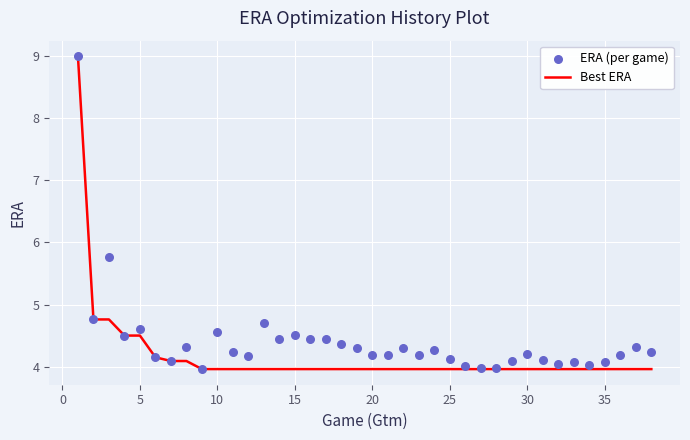

Which series has the widest spread of Y values?

Best ERA